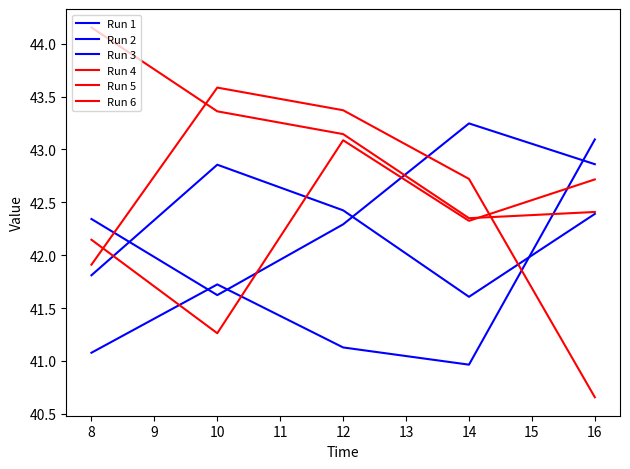

How many values in the Run 2 series are below 42?

1